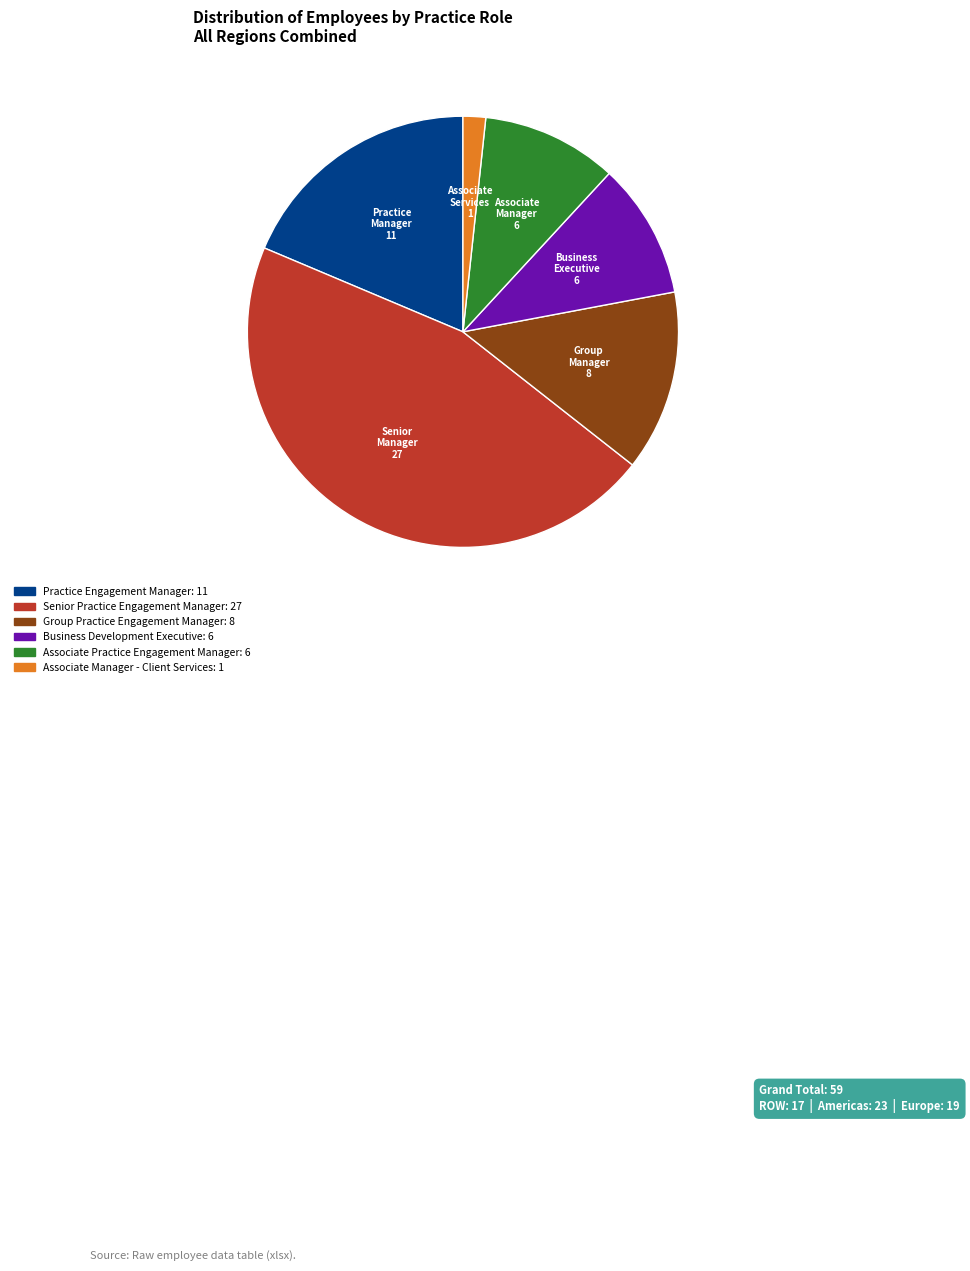

Does any single category account for the majority?

No